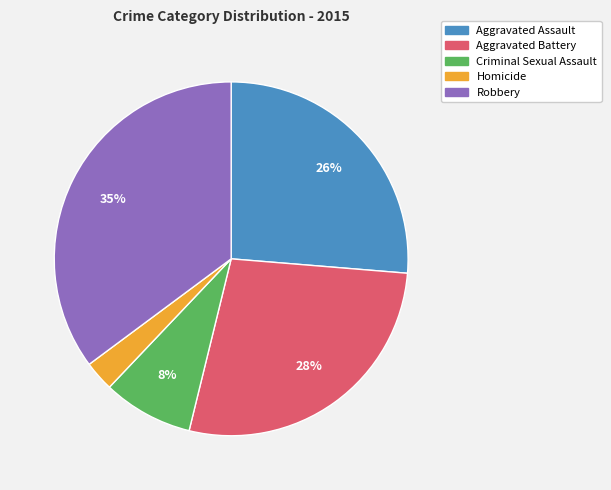

What percentage is the Aggravated Battery slice, to the nearest percent?

28%